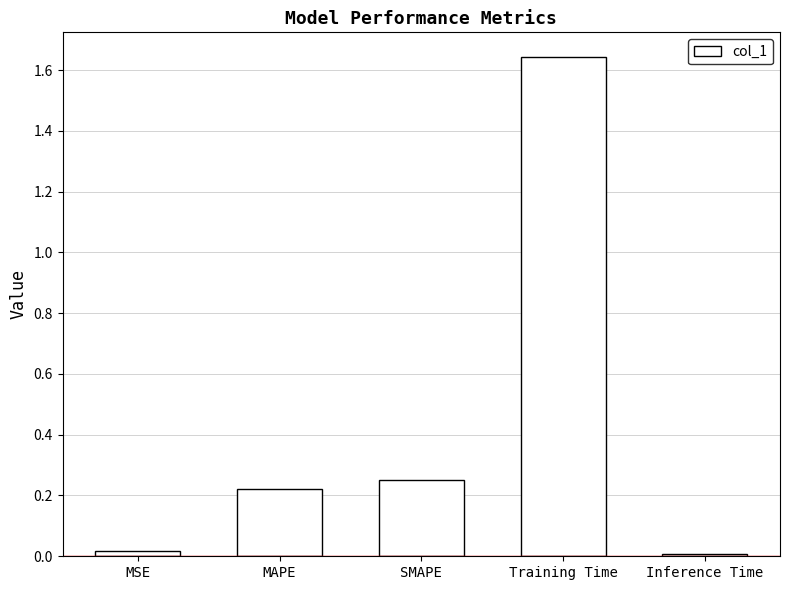

The chart shows a value of 0.0 at MSE. True or false?

True